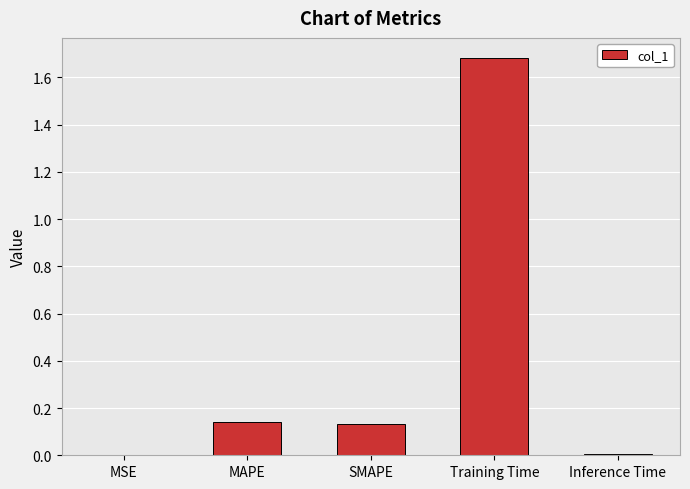

The chart shows a value of 0.0 at MSE. True or false?

True